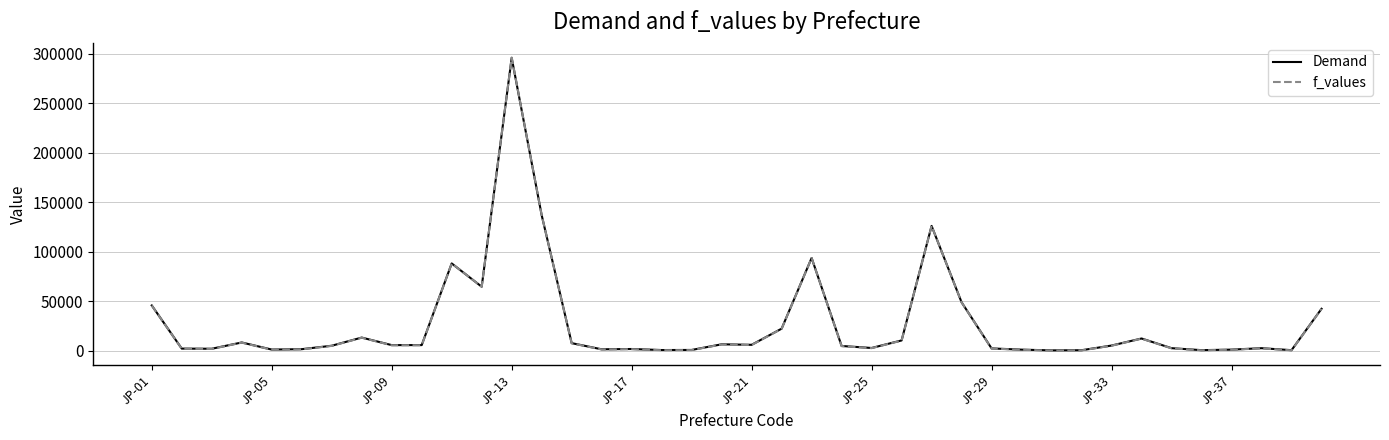

In f_values, how many points are lower than both neighbors (excluding endpoints)?

11